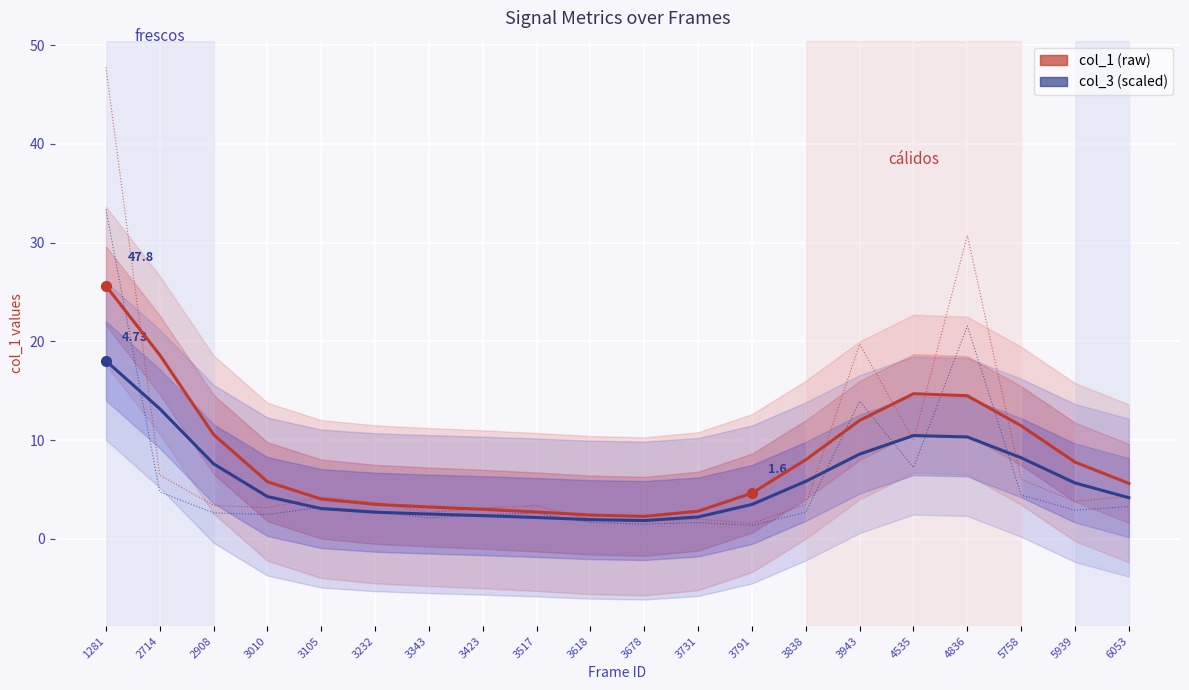

How many lines are shown in the chart?

2